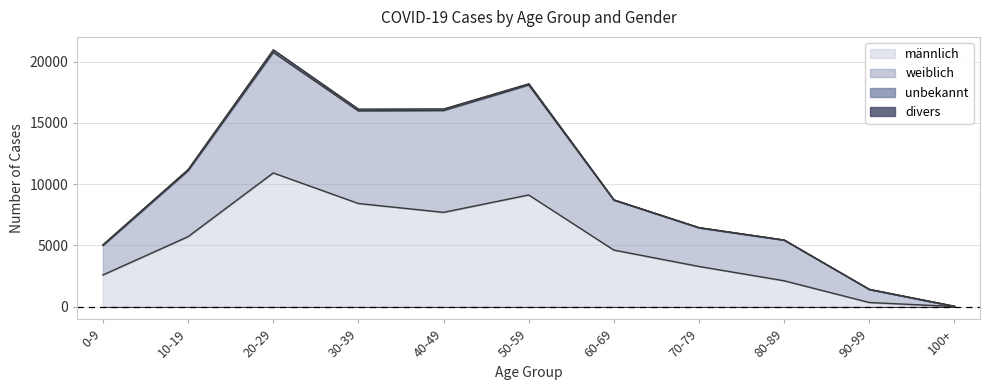

Which category has the highest value in the männlich series?

20-29